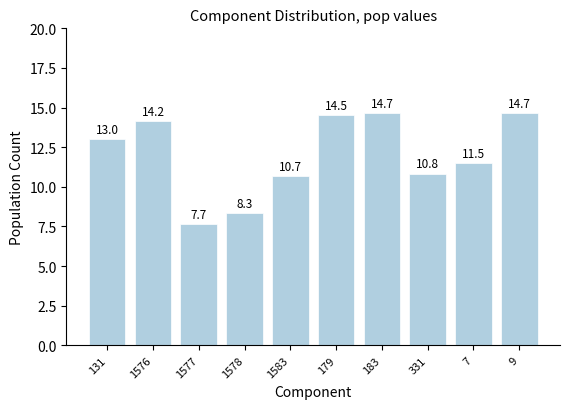

What is the value of the 6th bar from the left?

14.5